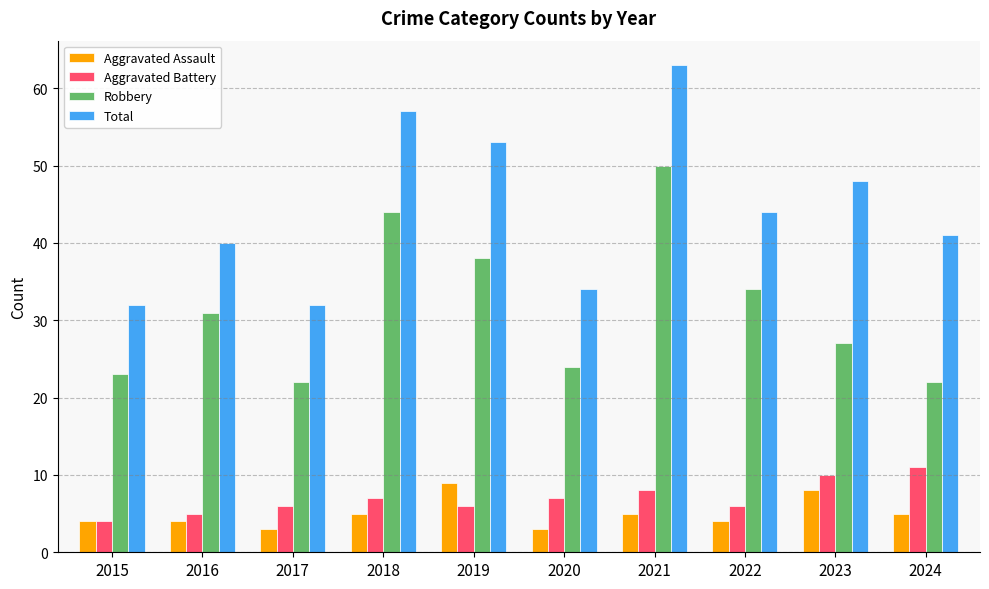

What is the sum of all Total values?

444